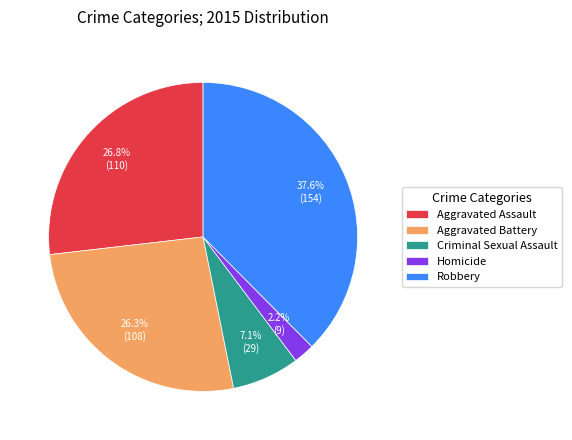

True or false: Aggravated Battery accounts for 20% of the total.

False